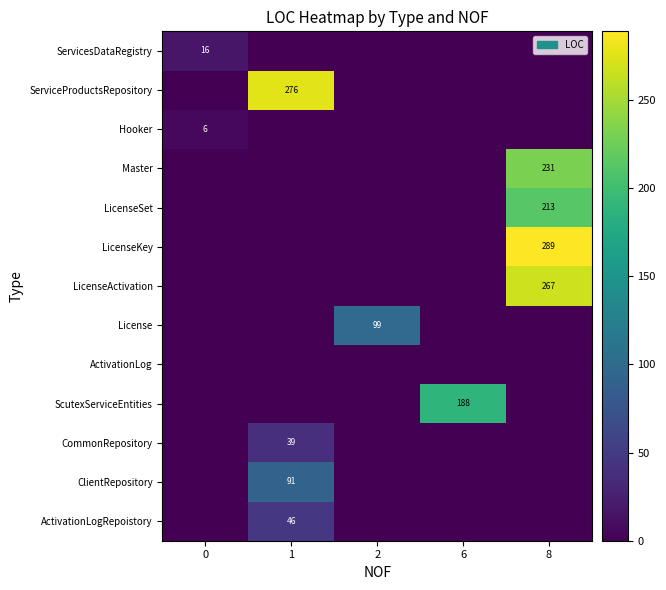

The ClientRepository series shows 55 at 1. True or false?

False